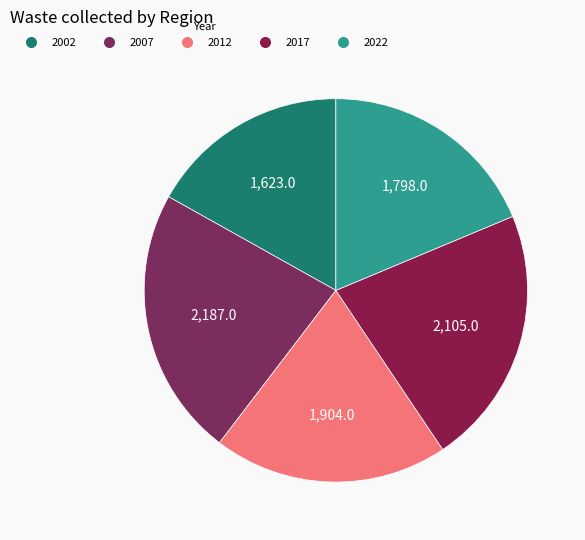

How many segments does this pie chart have?

5